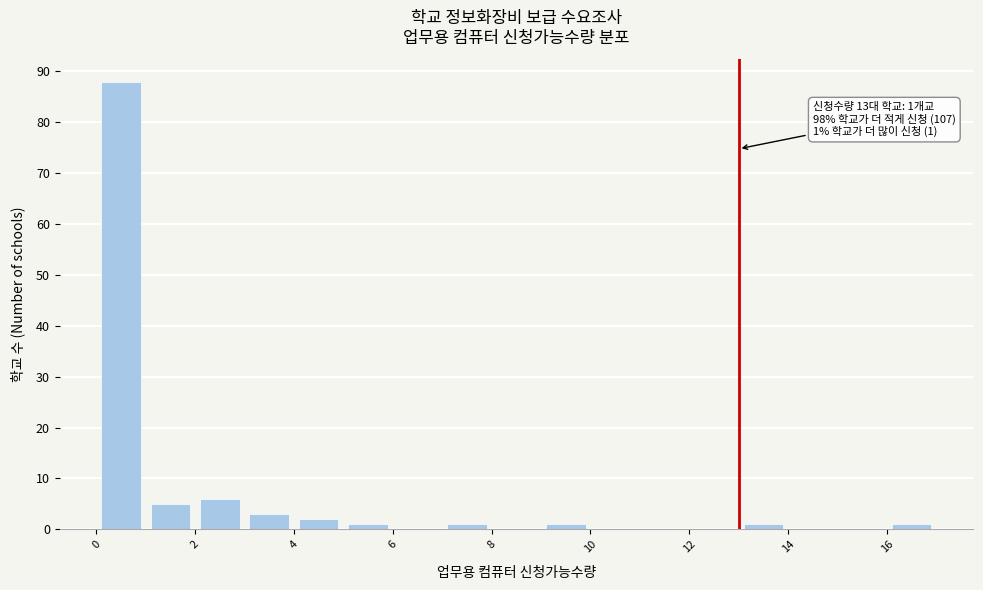

Which range on the x-axis has the tallest bar?

0 to 1